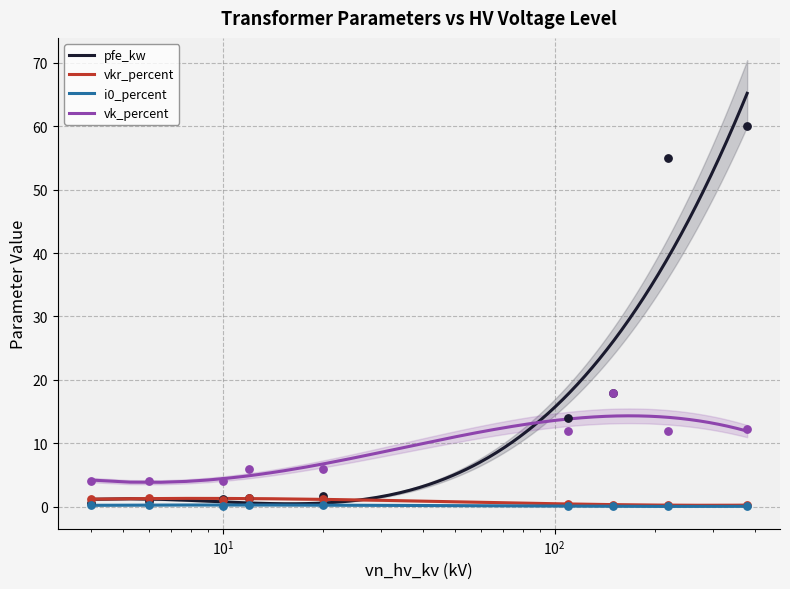

True or false: vk_percent and i0_percent cross at least once.

False